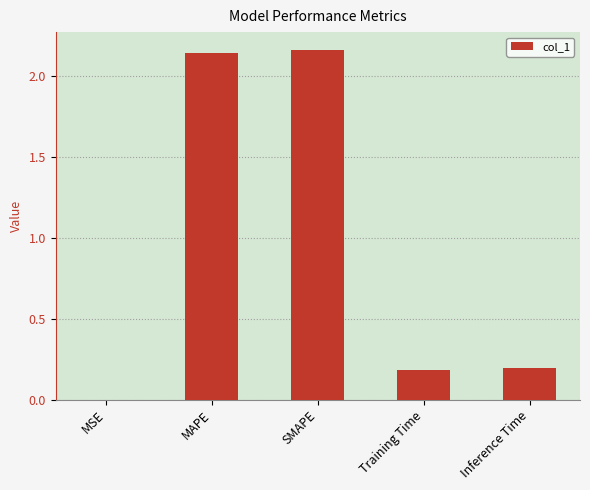

Which category has the highest value across all series?

SMAPE